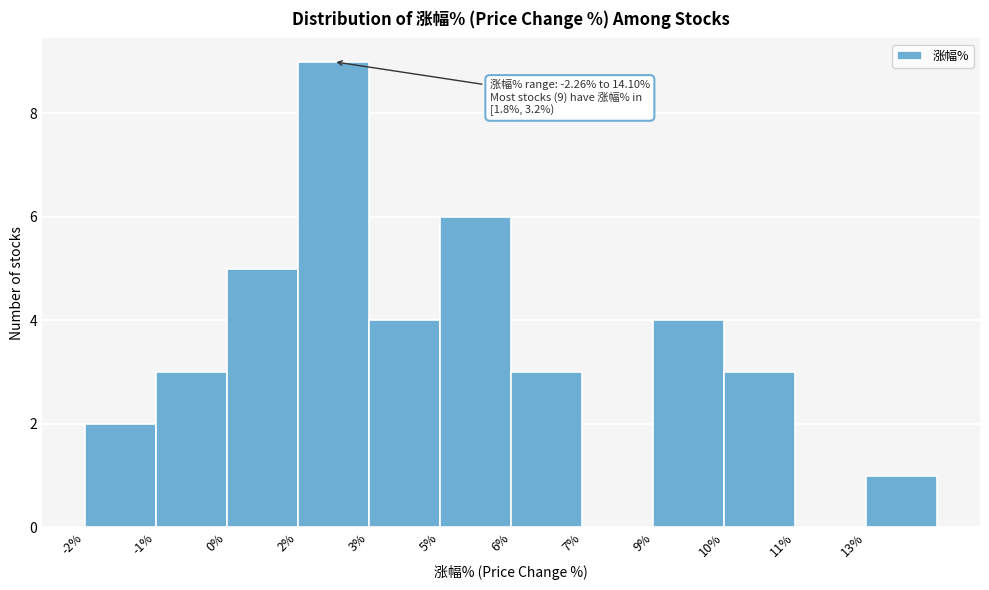

Reading right to left, extract all data points from this chart.

13%=1	11%=0	10%=3	9%=4	7%=0	6%=3	5%=6	3%=4	2%=9	0%=5	-1%=3	-2%=2